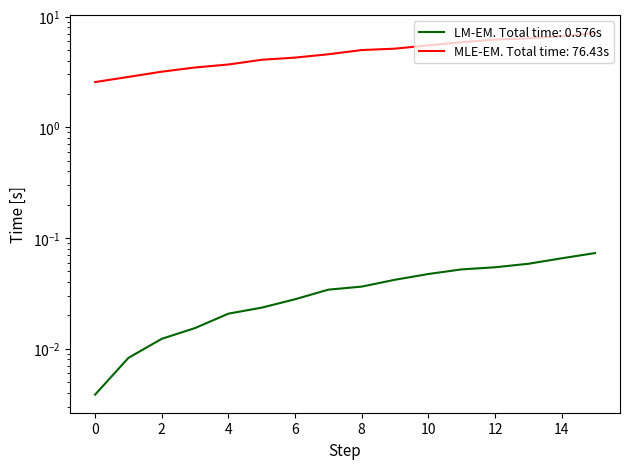

How many lines are shown in the chart?

2